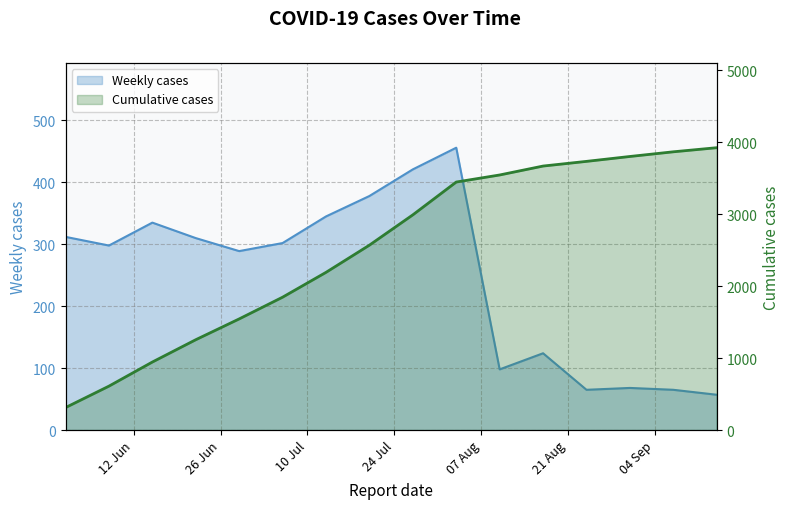

What value does the data have at 2023-07-20, to the nearest 10?

380